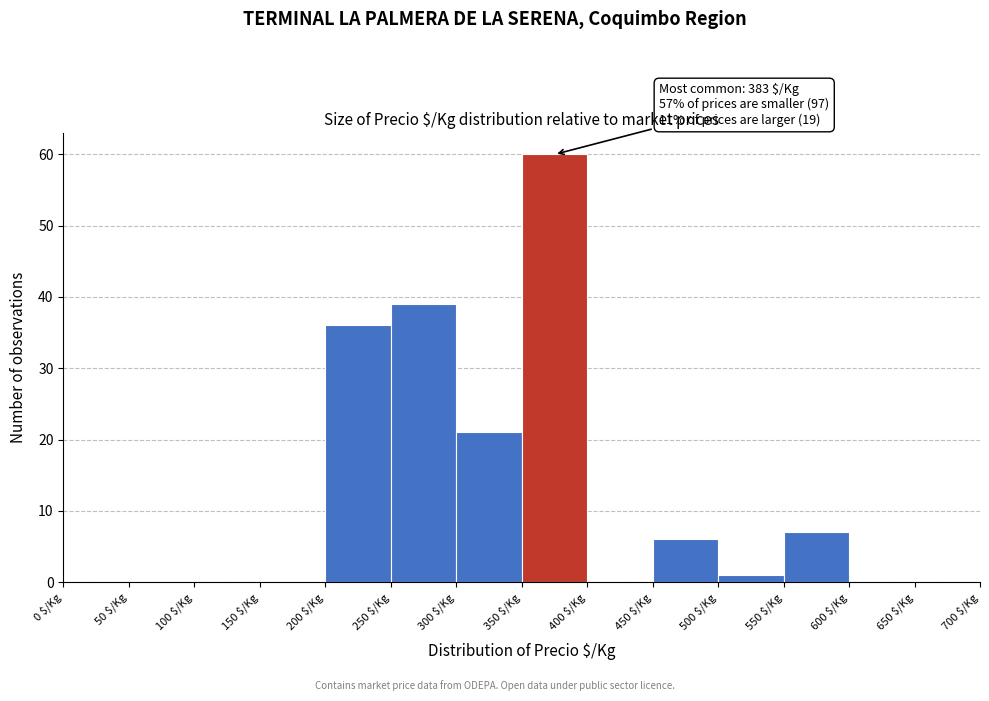

Which range on the x-axis has the tallest bar?

350 to 400